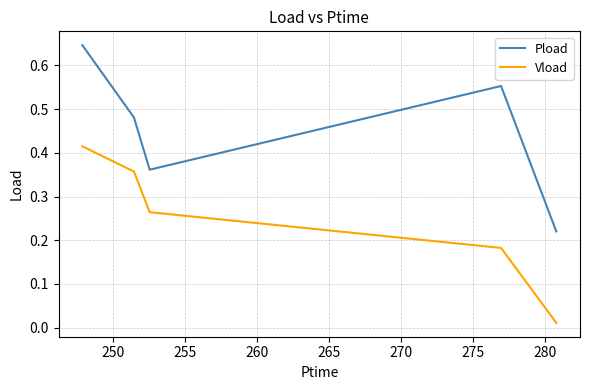

What are all the series names shown in the legend?

Pload, Vload